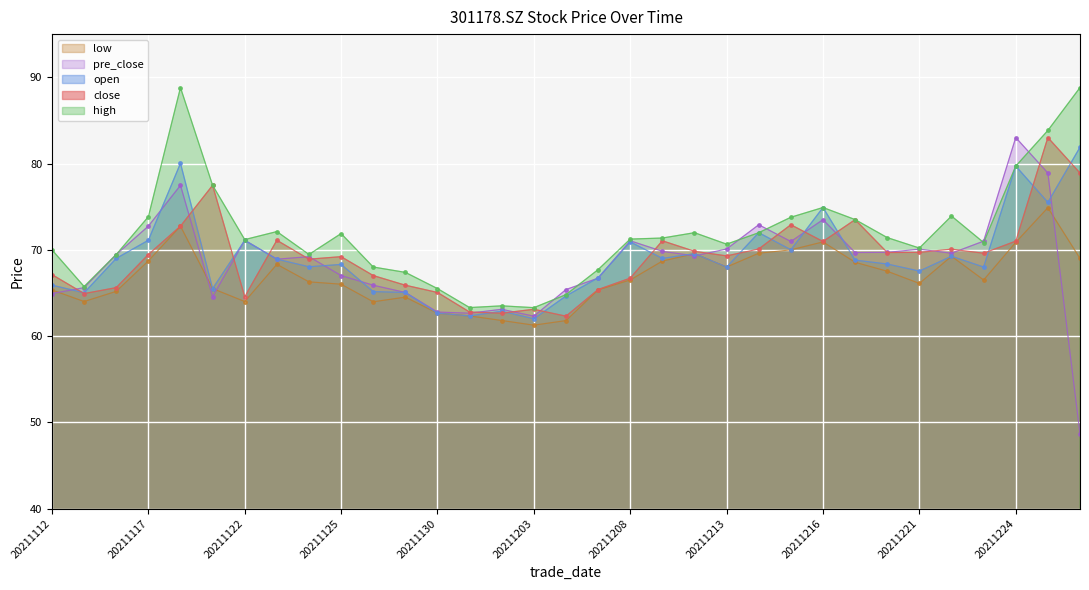

Is it true that close equals 83.0 at 20211227?

True